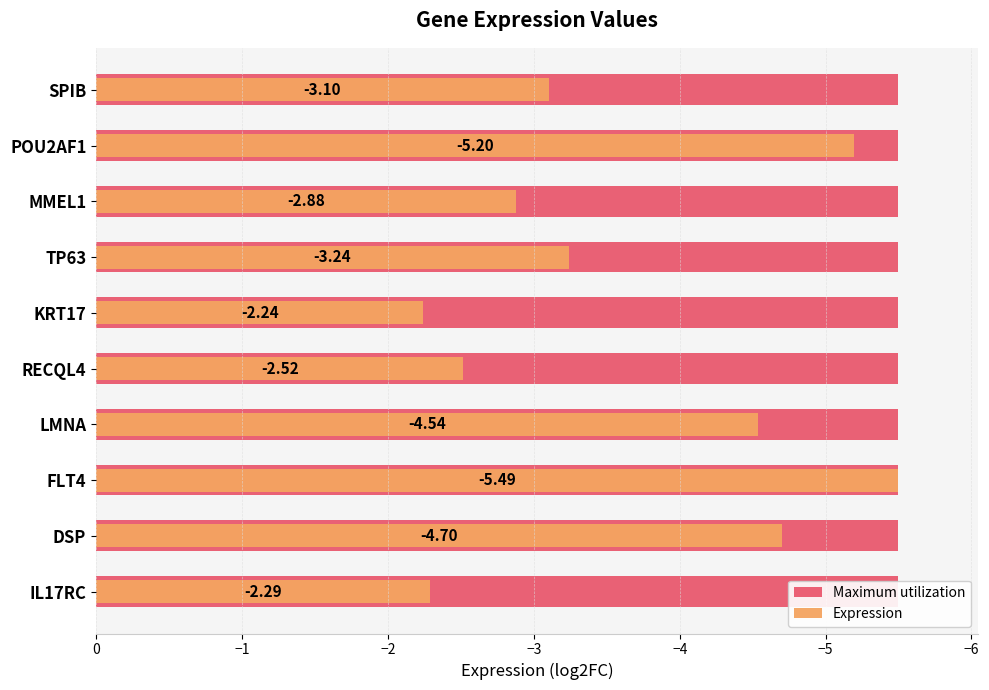

Between −3 and 0, which series saw the biggest shift?

Expression